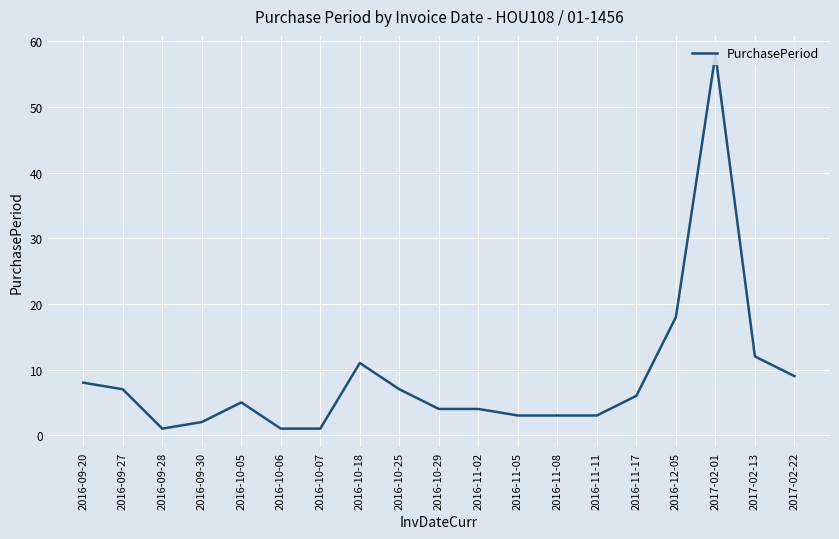

Which category has the lowest value across all series?

2016-09-28